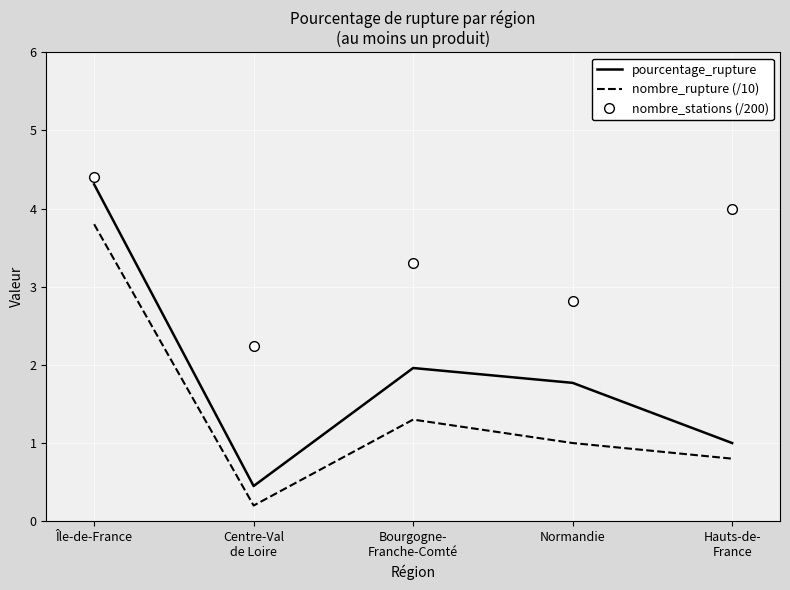

Is it true that nombre_rupture (/10) equals 1.3 at Bourgogne-
Franche-Comté?

True